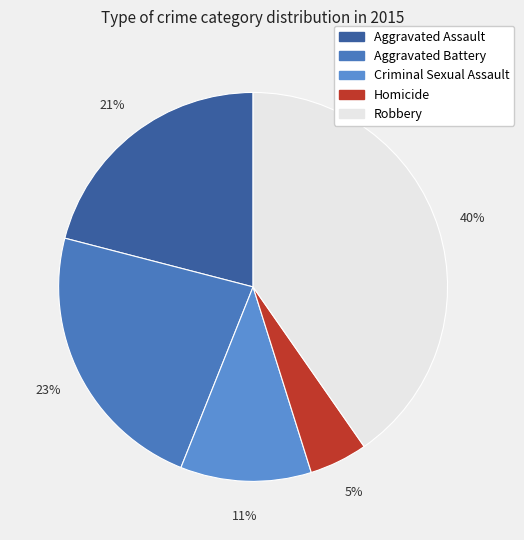

To the nearest percent, what is the average slice percentage?

20%